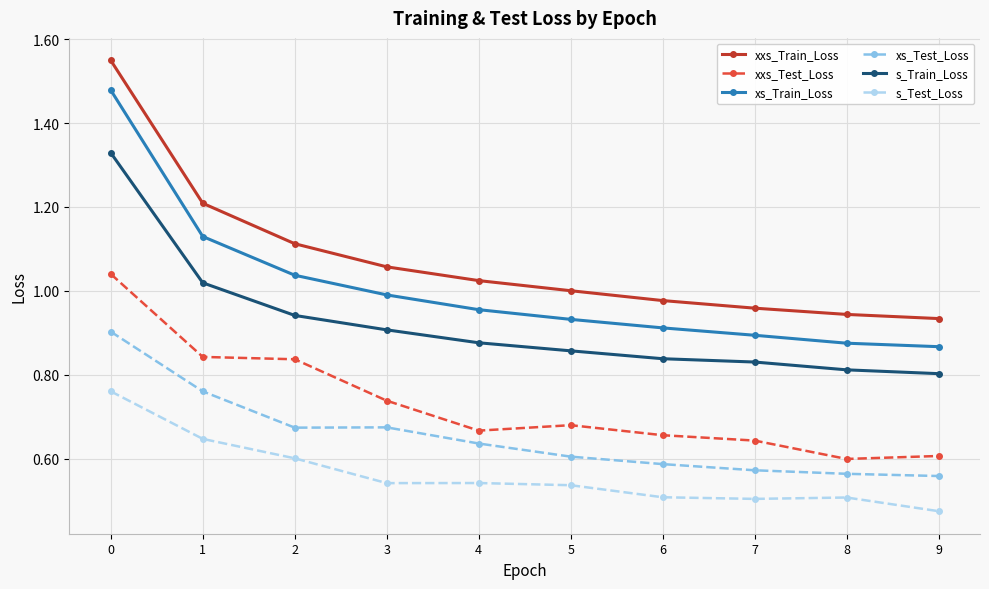

Rank the series at 7 from highest to lowest value.

xxs_Train_Loss, xs_Train_Loss, s_Train_Loss, xxs_Test_Loss, xs_Test_Loss, s_Test_Loss